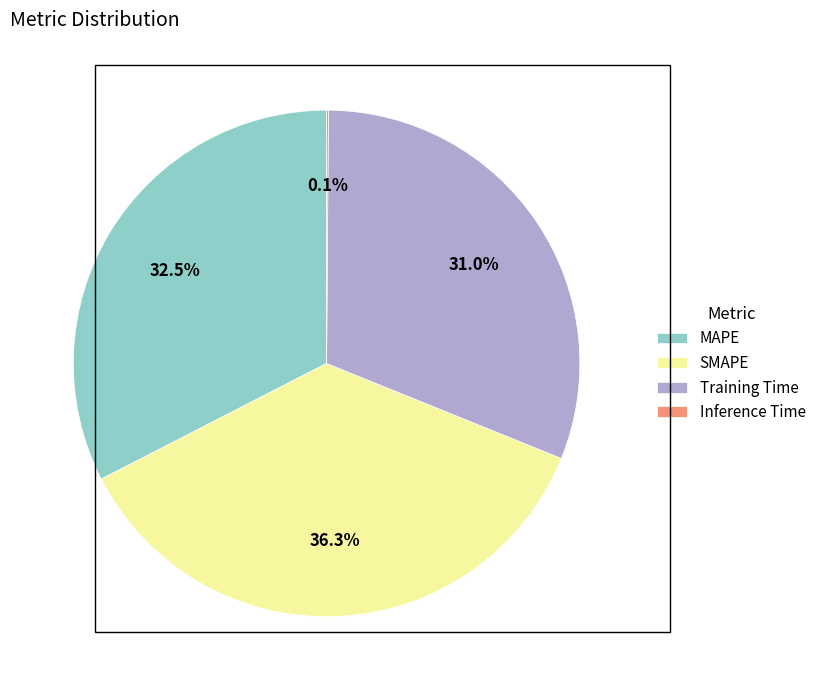

What is the largest slice in the pie chart?

SMAPE